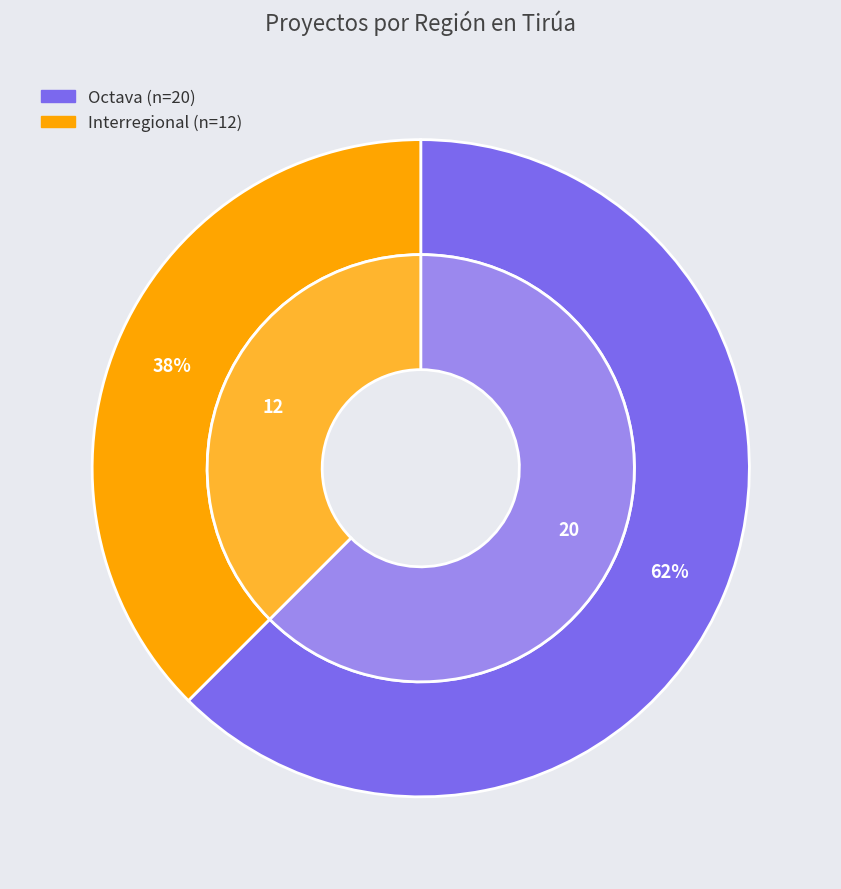

What percentage is the Octava slice, to the nearest percent?

62%